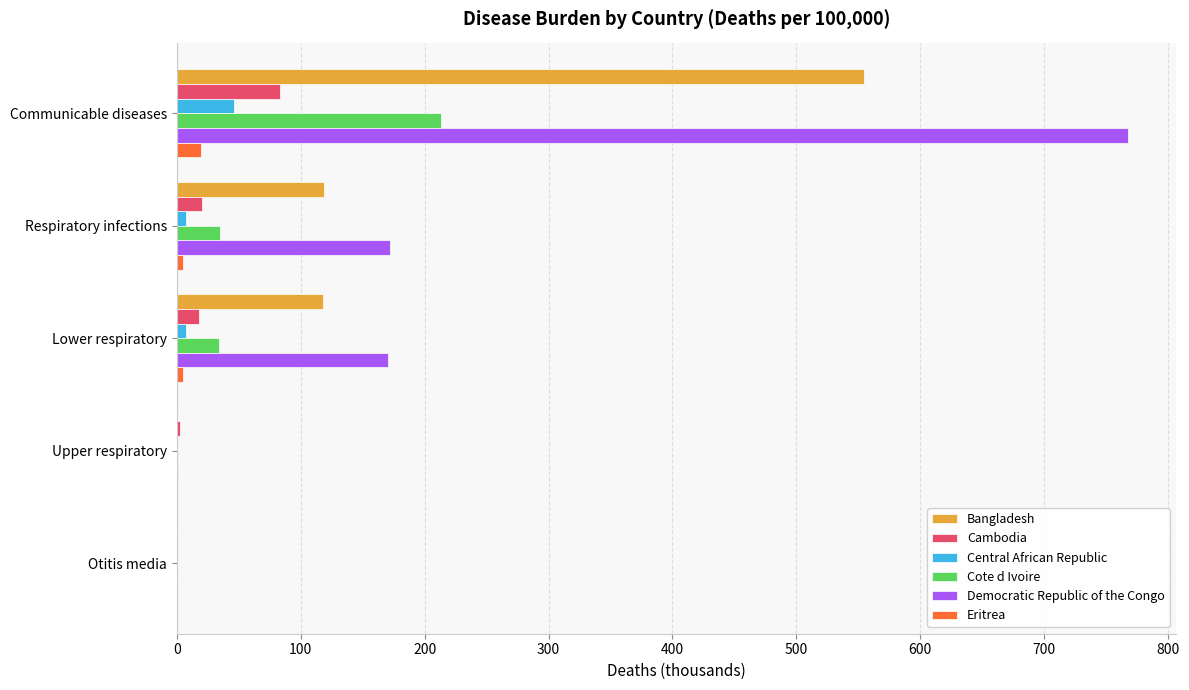

Which label corresponds to the largest value in the chart?

Communicable diseases